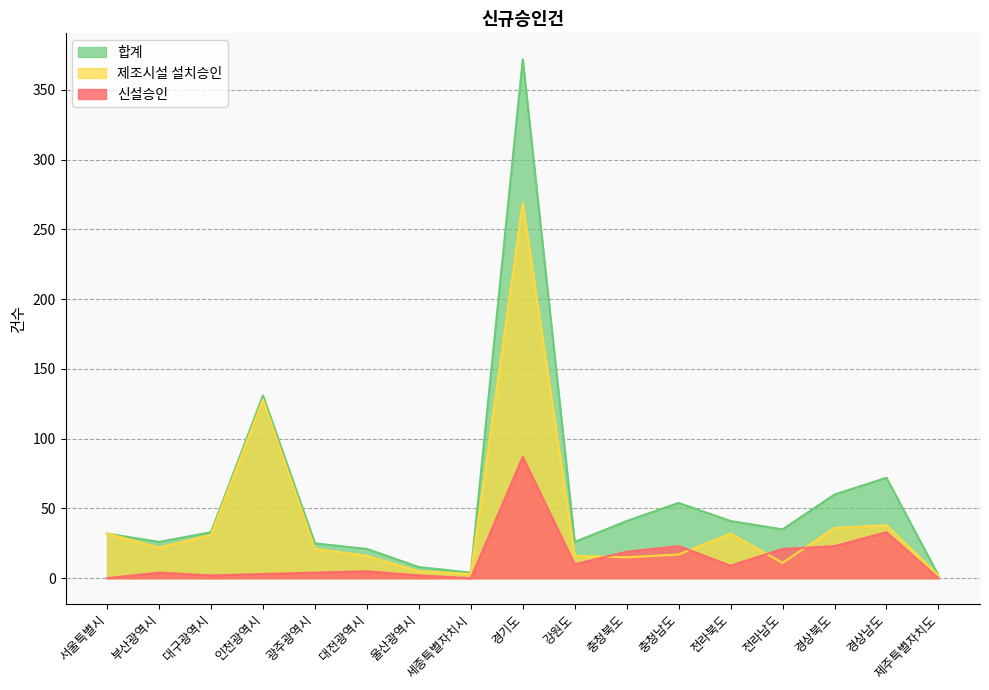

True or false: 합계 and 제조시설 설치승인 intersect in this chart.

False